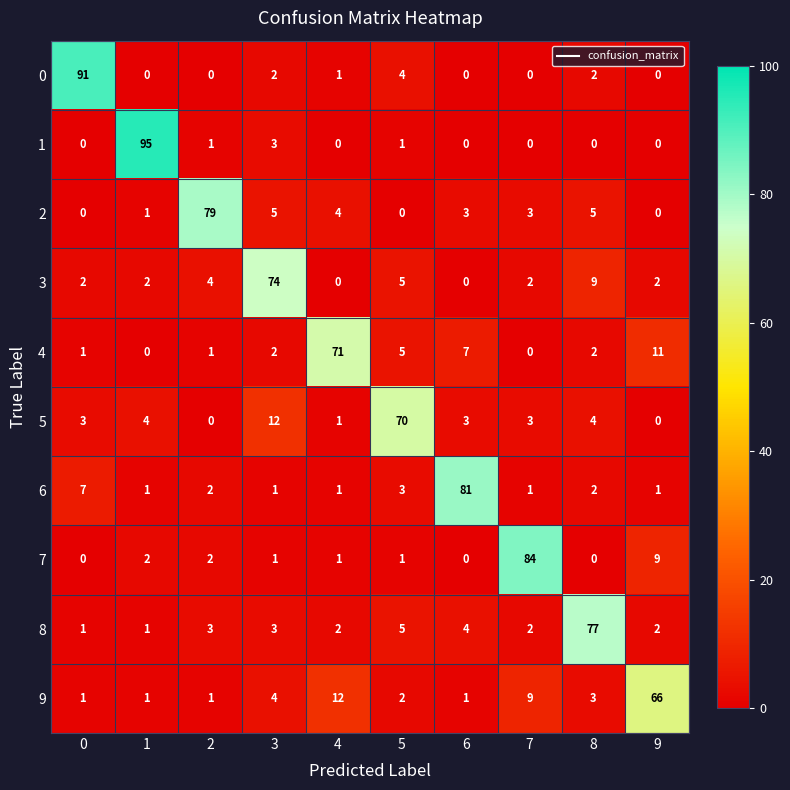

What is the highest value of the 9 series?

66